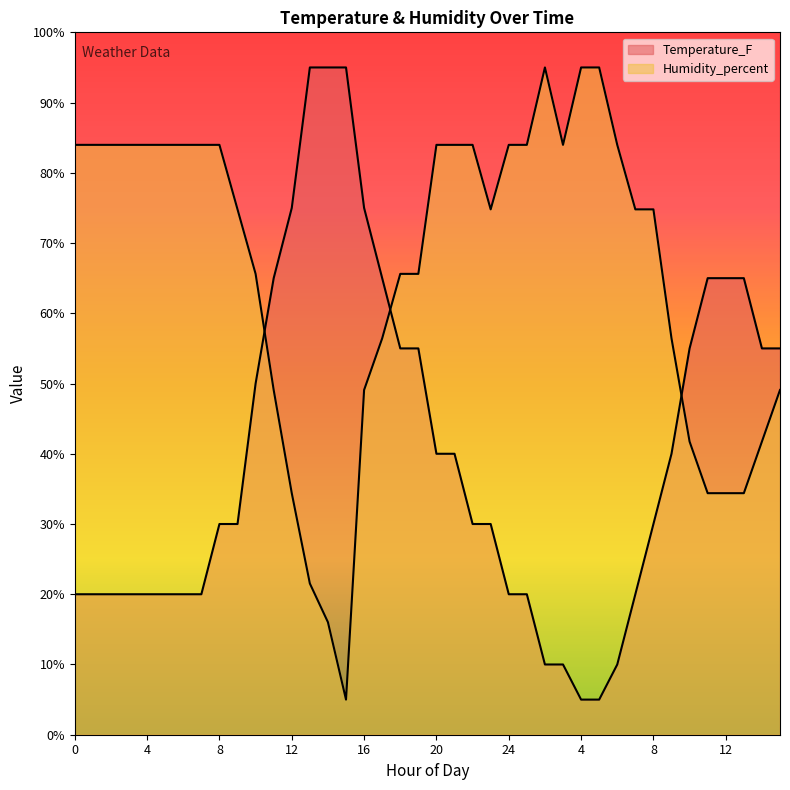

Is it true that Temperature_F equals 5.0 at 4?

True